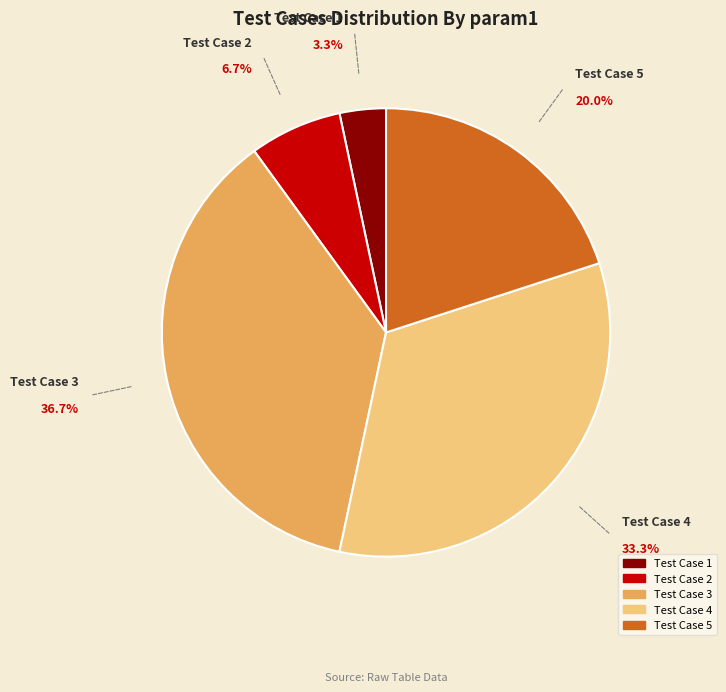

What is the ratio of the value at Test Case 1 to the value at Test Case 2?

0.5